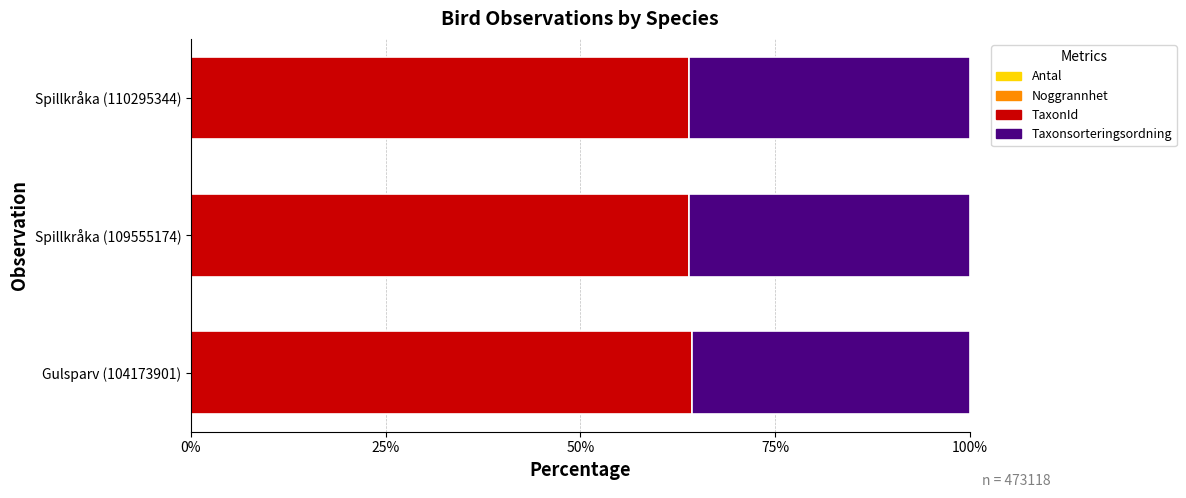

How many distinct data groups are displayed?

4